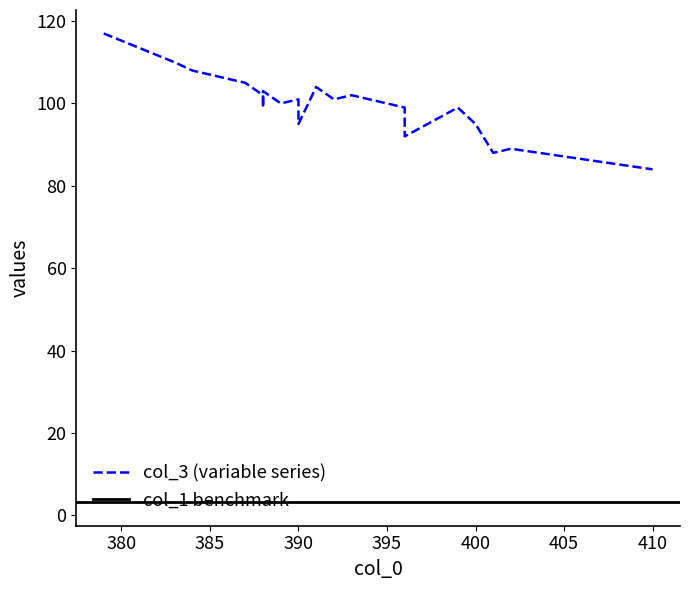

Which series has the widest spread of values?

col_3